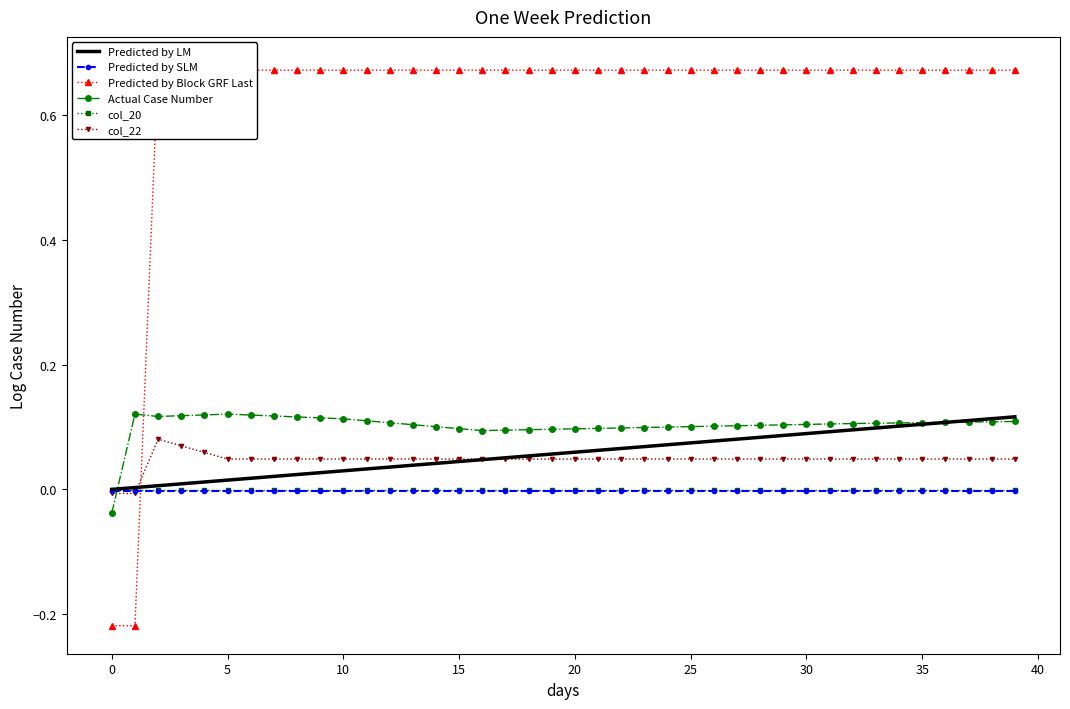

What is the smallest value displayed?

-0.2